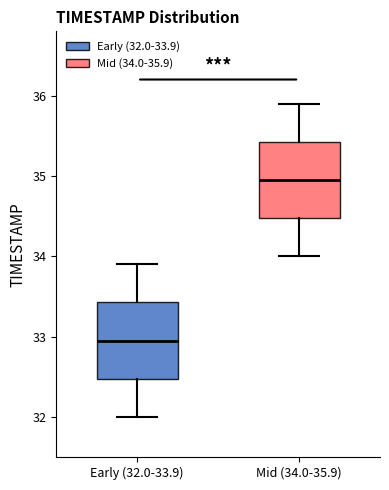

Reading left to right, read every box against the y-axis: the position of its median line, the range the box covers, and the ends of its whiskers. The values are not printed on the chart, so give them approximately, as read against the axis.

Early (32.0-33.9): median 33.0, box 32.5 to 33.4, whiskers 32.0 to 33.9
Mid (34.0-35.9): median 35.0, box 34.5 to 35.4, whiskers 34.0 to 35.9